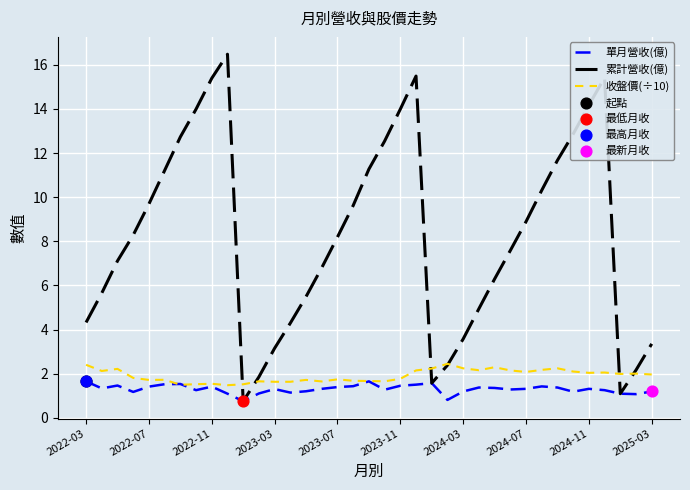

What is the maximum value shown in the chart?

16.5